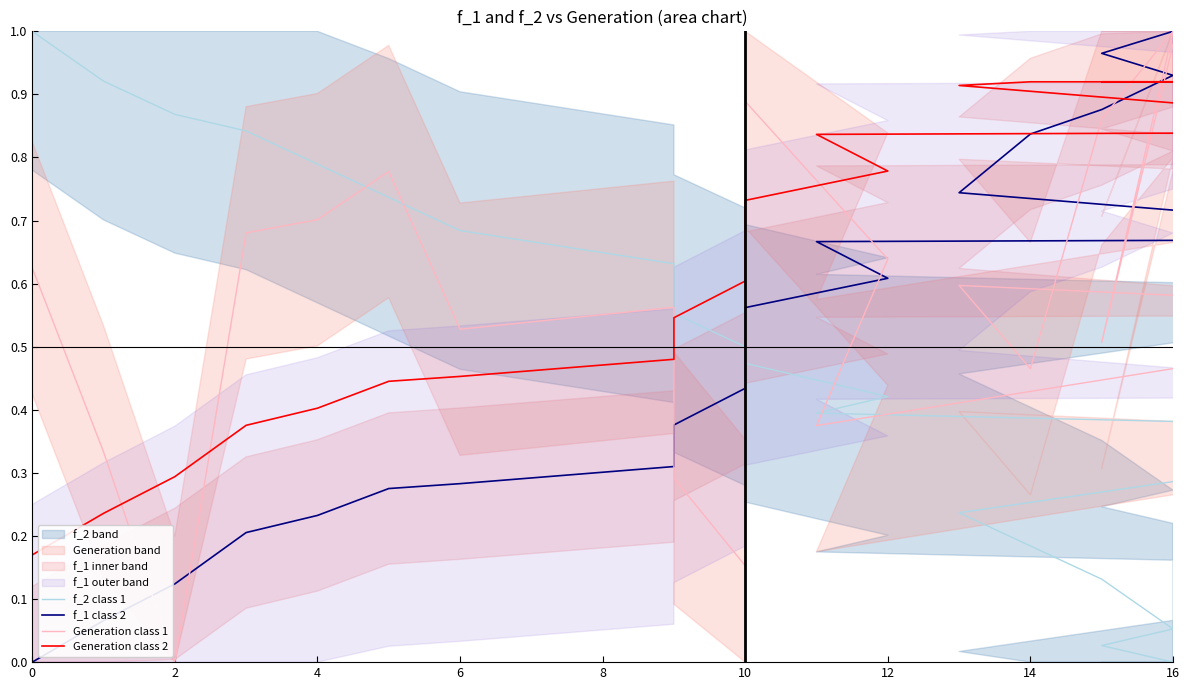

What is the average value of the Generation class 1 series?

0.6